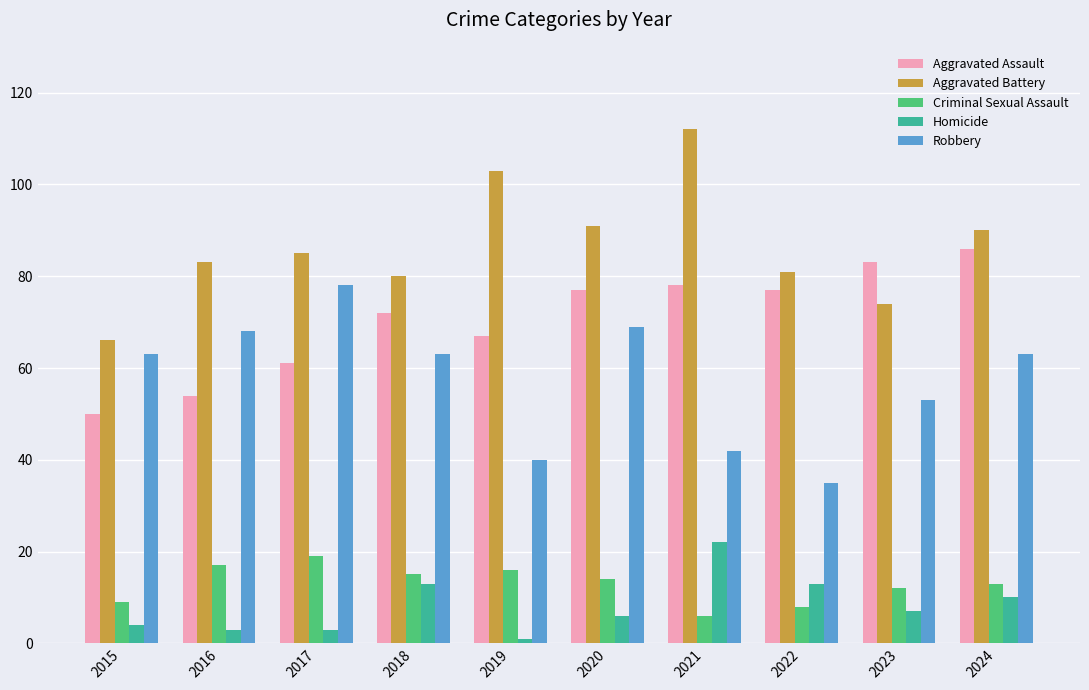

Reading right to left, extract all data points from this chart.

Aggravated Assault: 86	83	77	78	77	67	72	61	54	50
Aggravated Battery: 90	74	81	112	91	103	80	85	83	66
Criminal Sexual Assault: 13	12	8	6	14	16	15	19	17	9
Homicide: 10	7	13	22	6	1	13	3	3	4
Robbery: 63	53	35	42	69	40	63	78	68	63